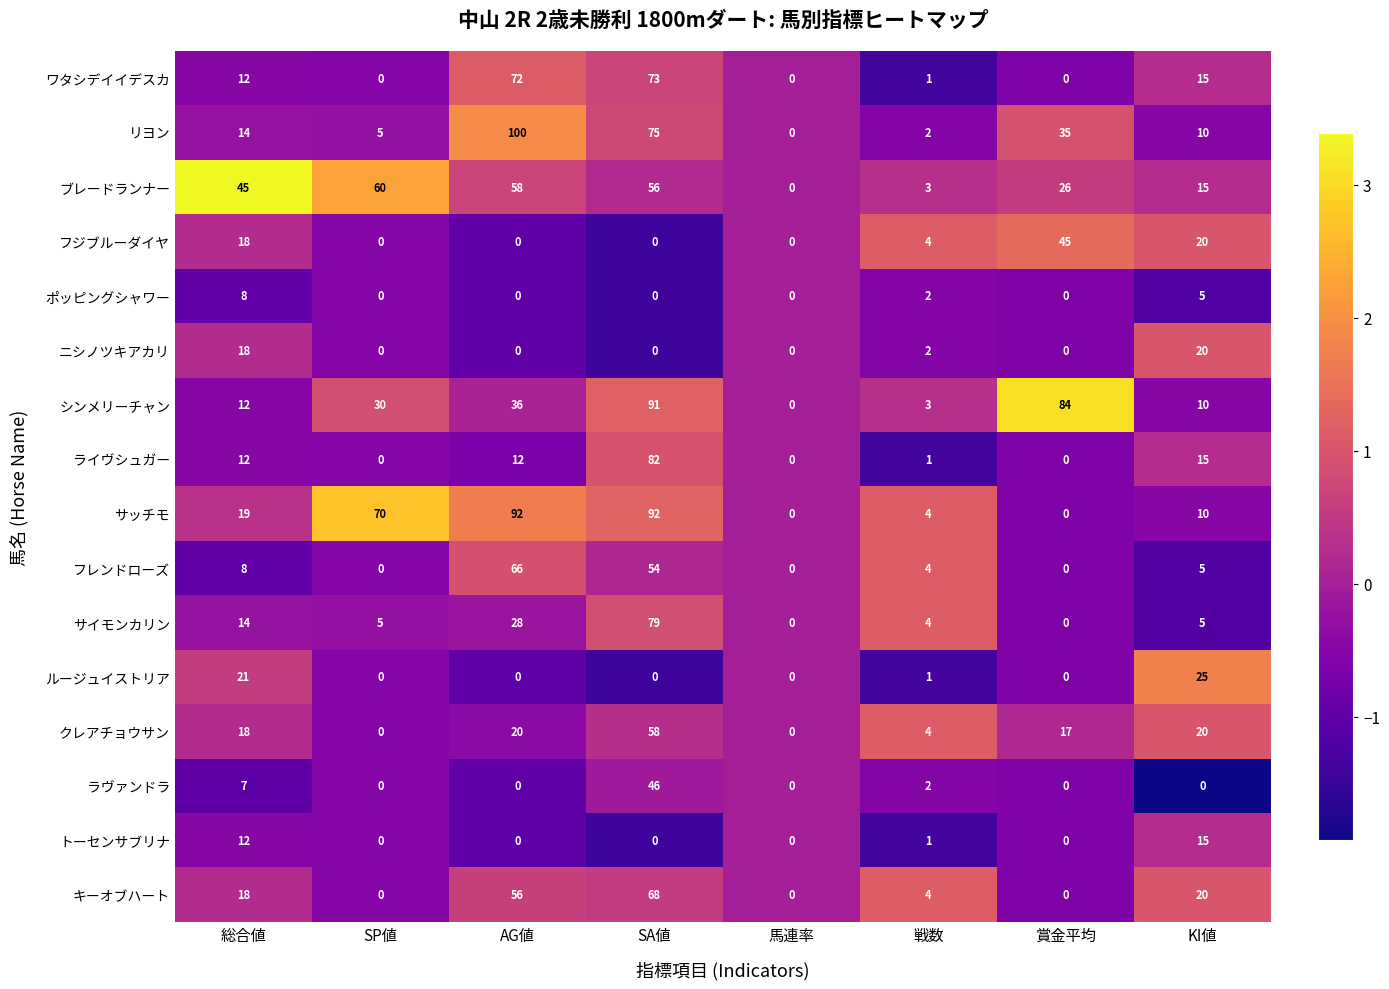

Which series has the widest spread of values?

リヨン